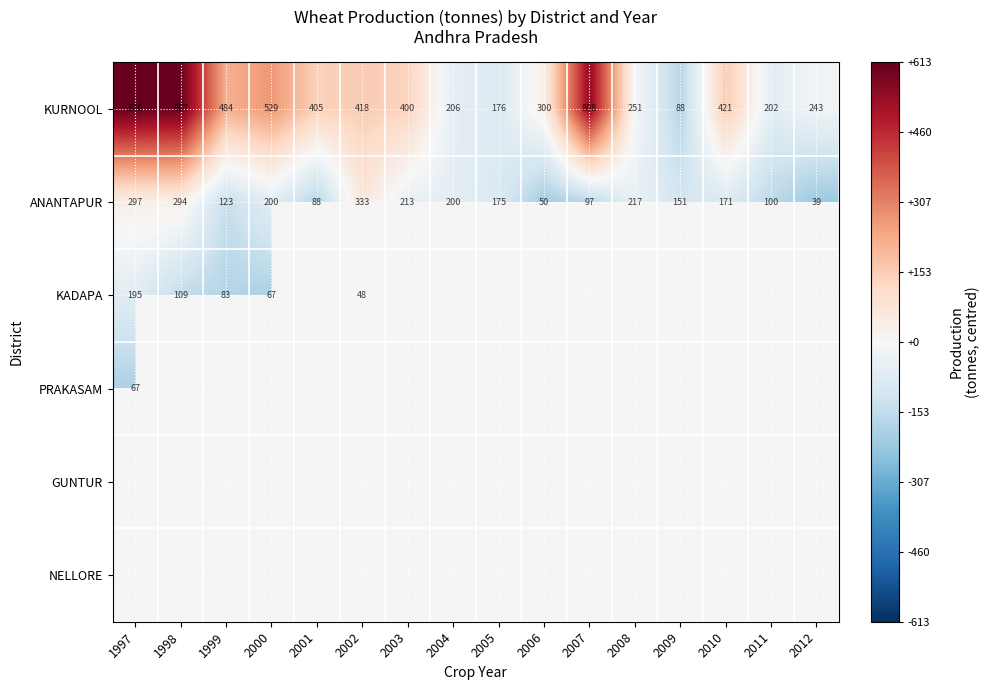

What is the difference between the maximum and minimum values in the KADAPA series?

147.0